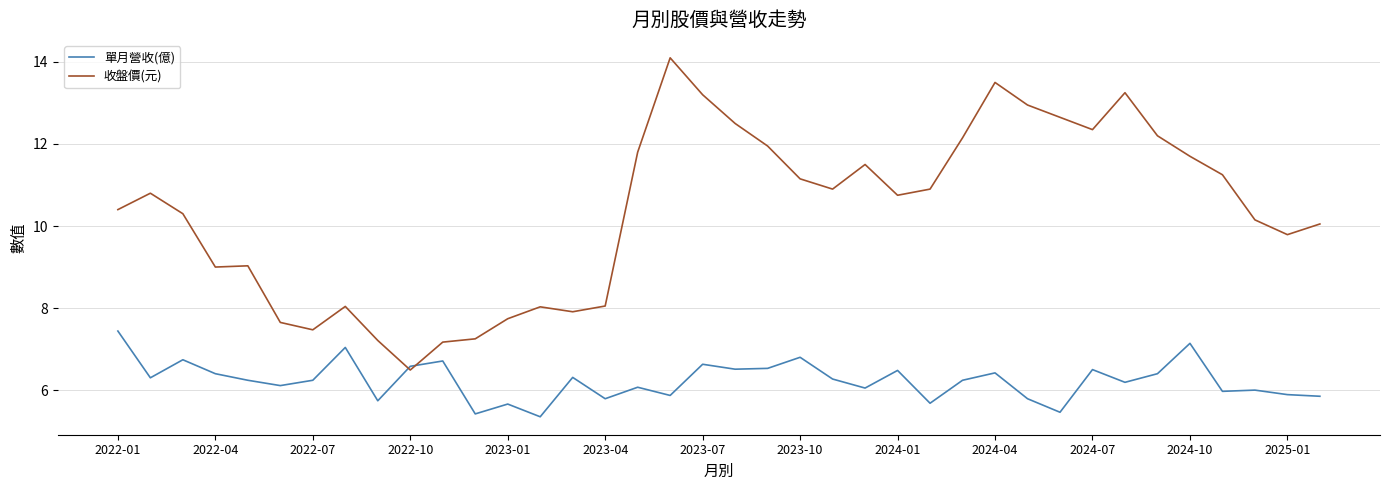

List the series in order of their overall mean, highest first.

收盤價(元), 單月營收(億)